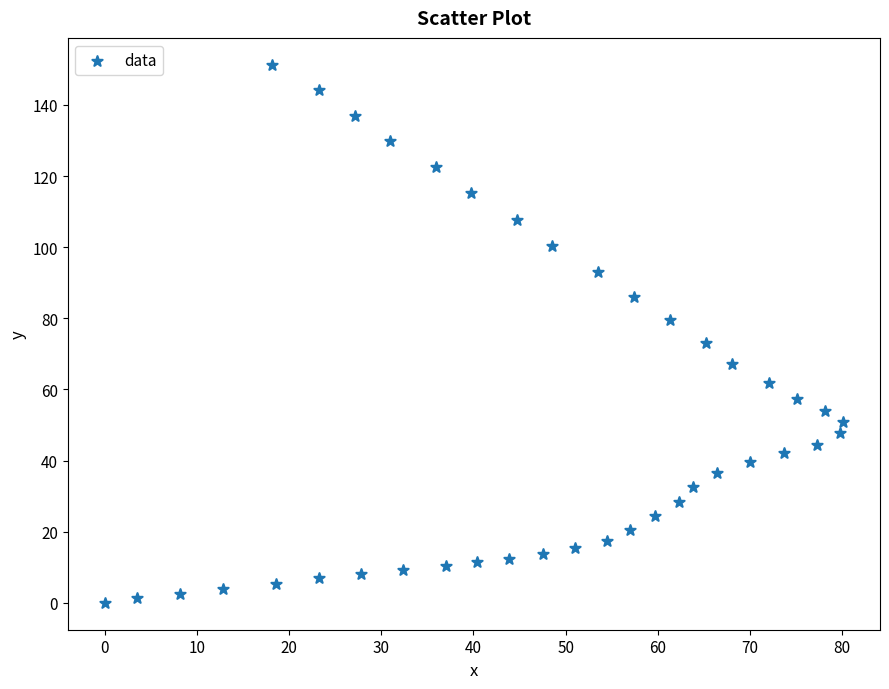

What Y value in the scatter plot is closest to 75?

73.2